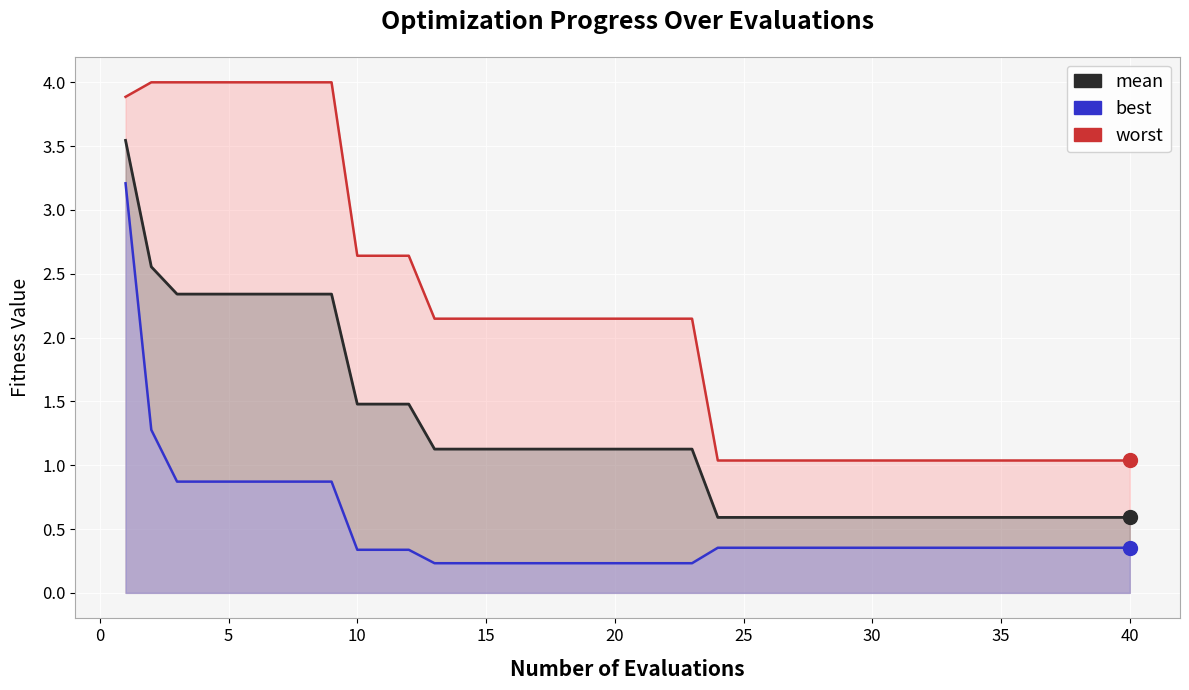

At how many categories does at least one series exceed 3?

9